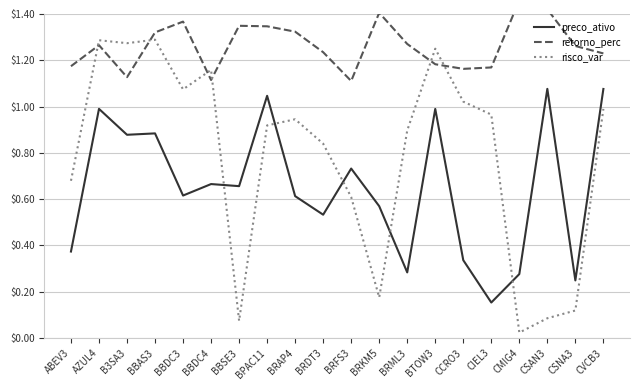

True or false: preco_ativo has more than 1 interior local peaks.

True